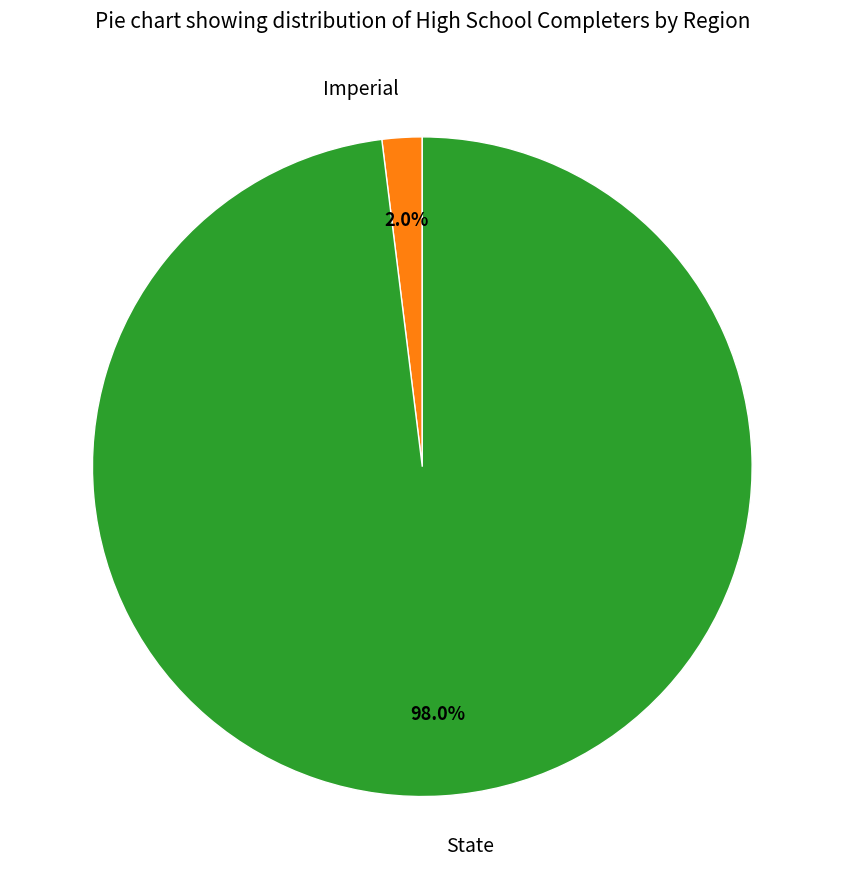

What percentage is the Imperial slice, to the nearest percent?

2%